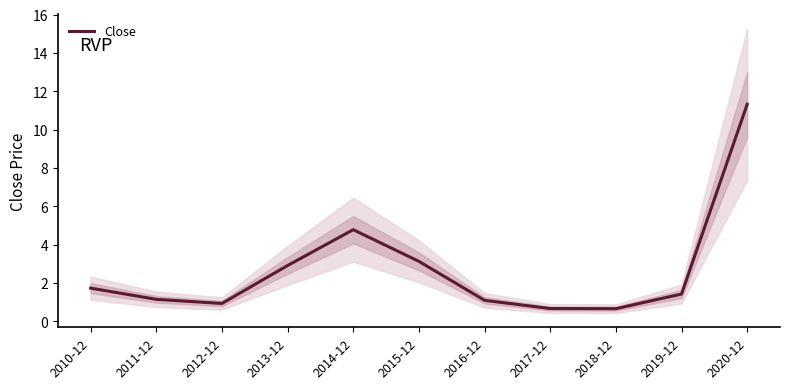

Read the value at 2013-12.

2.9